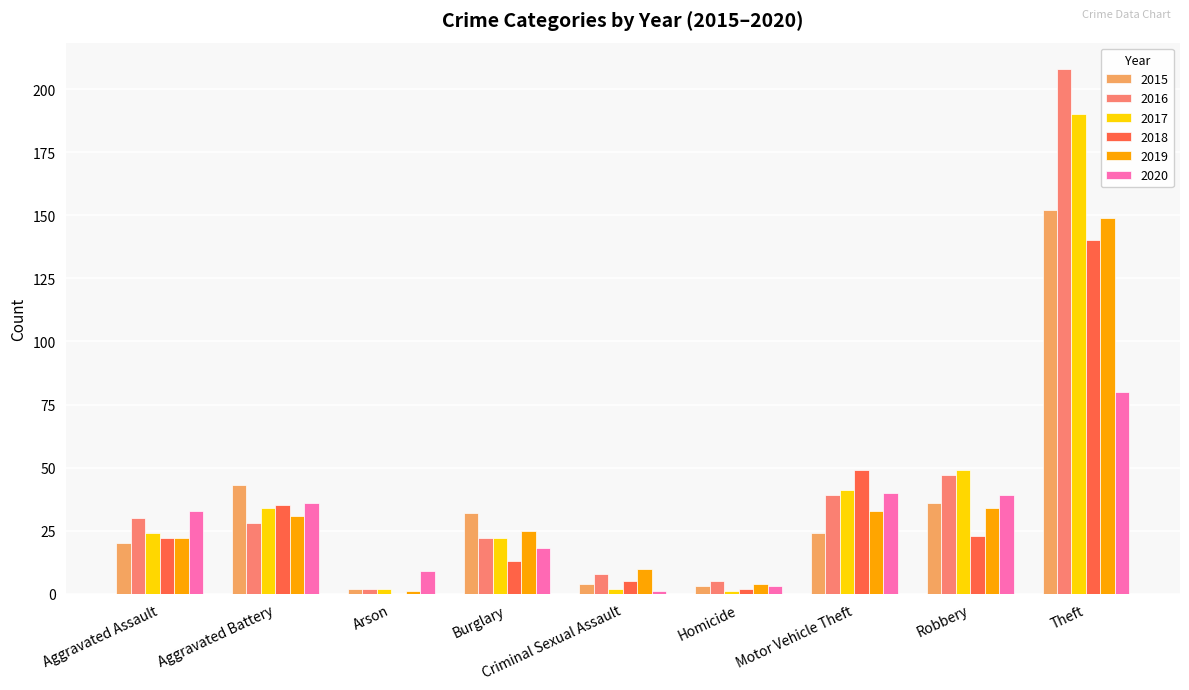

Which category has the highest value in the 2015 series?

Theft